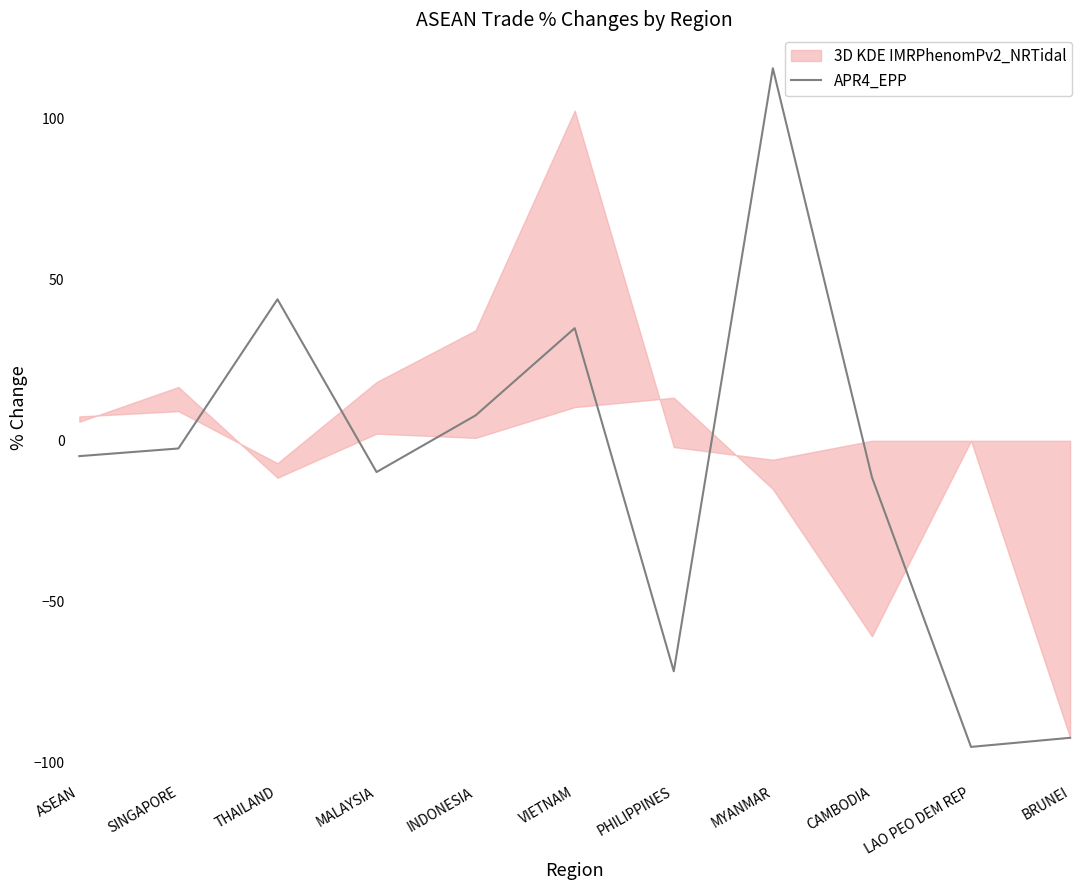

How many interior local peaks (higher than both neighbors) does the data have?

3